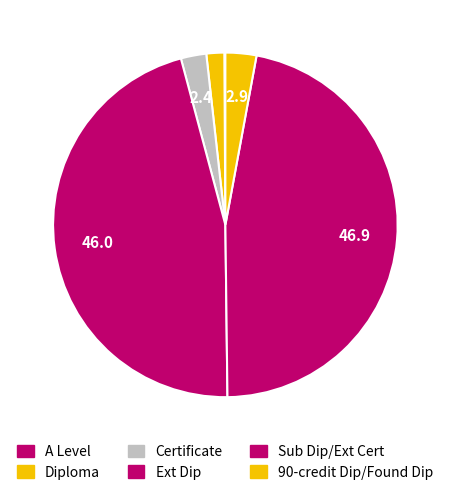

Is there a majority slice in this chart?

No